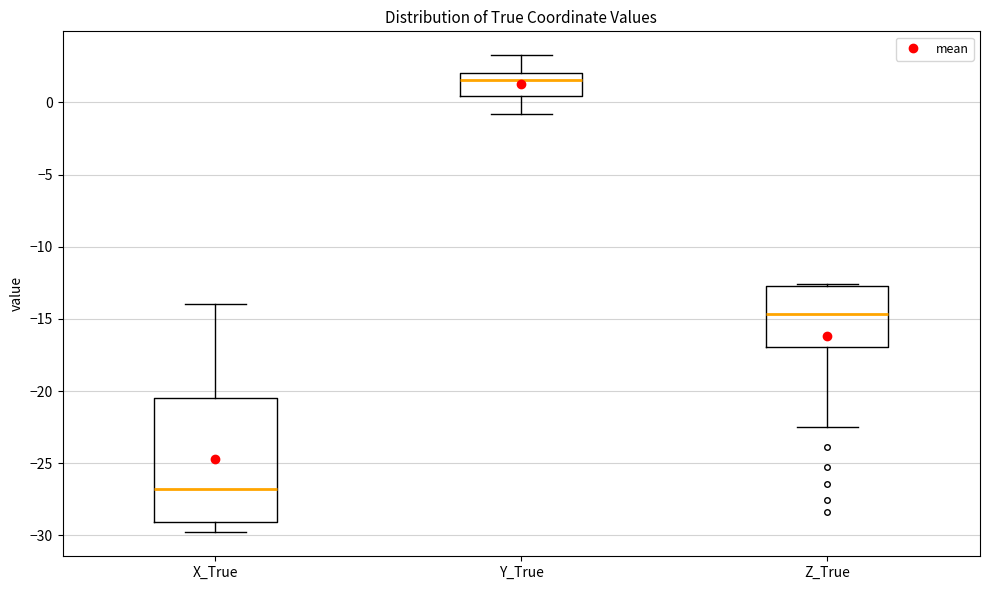

Reading left to right, transcribe this box plot: for each box, give where its median line is, the range the box spans, and where its two whiskers end, as read against the y-axis. The values are not printed on the chart, so give them approximately, as read against the axis.

X_True: median -26.5, box -29.0 to -20.5, whiskers -30.0 to -14.0
Y_True: median 1.5, box 0.5 to 2.0, whiskers -1.0 to 3.5
Z_True: median -14.5, box -17.0 to -12.5, whiskers -22.5 to -12.5